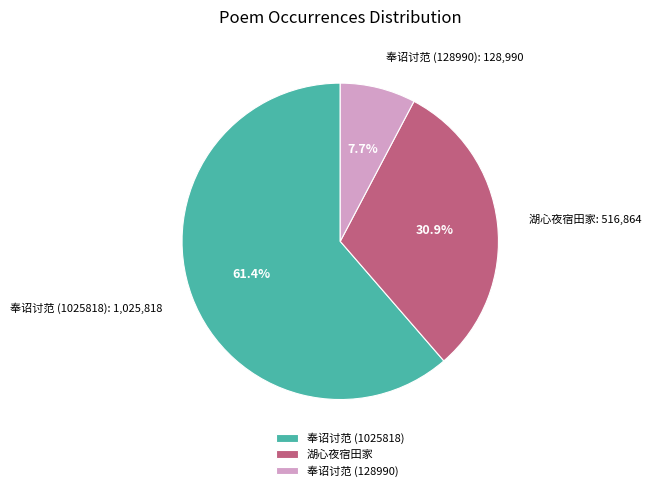

What percentage do 奉诏讨范 (128990) and 奉诏讨范 (1025818) together represent?

69.1%